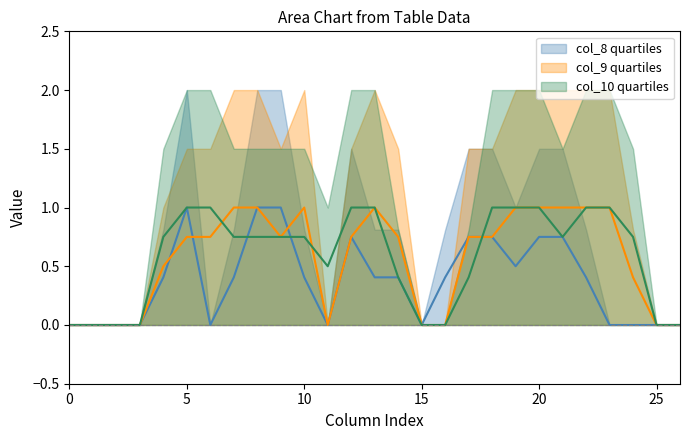

Which series has the largest total across all categories?

col_10_upper